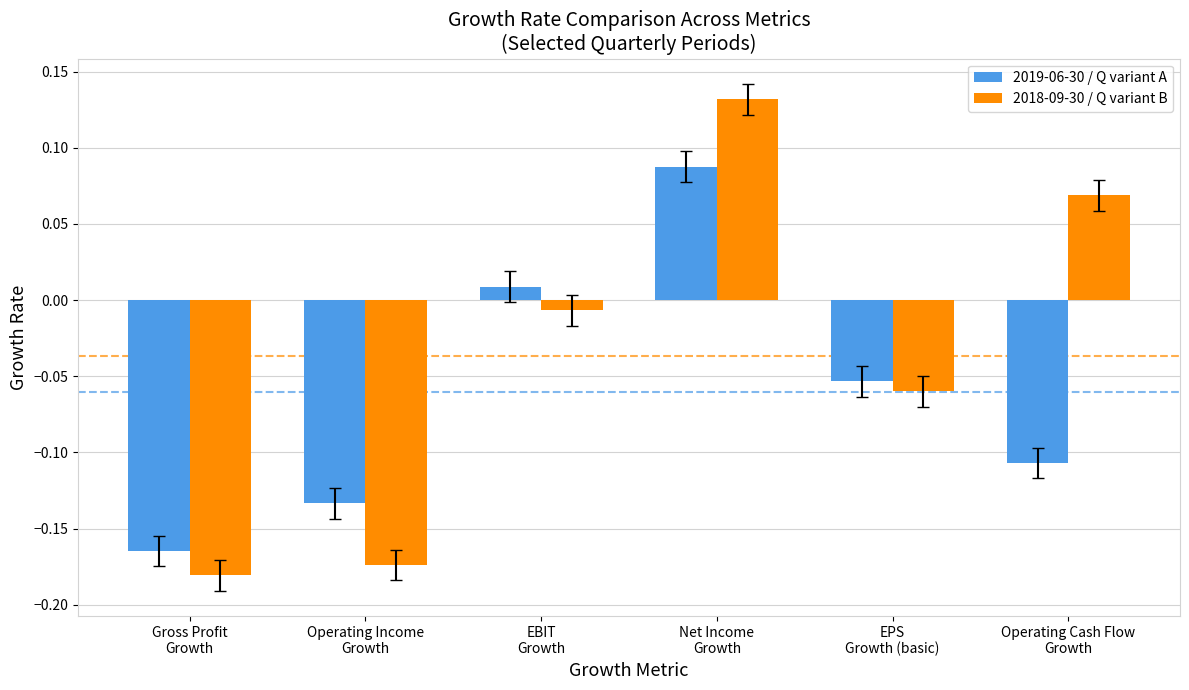

The value of 2019-06-30 / Q variant A at Gross Profit
Growth is -0.3. True or false?

False